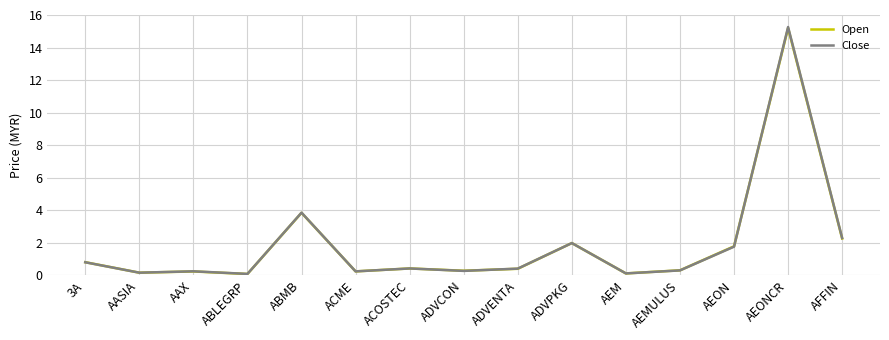

Which series has the largest range (max minus min)?

Close